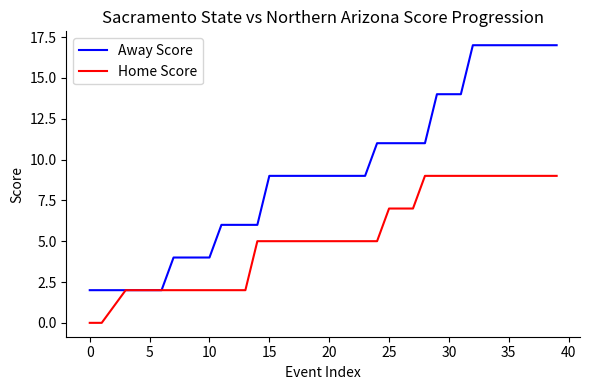

What is the maximum value for Away Score?

17